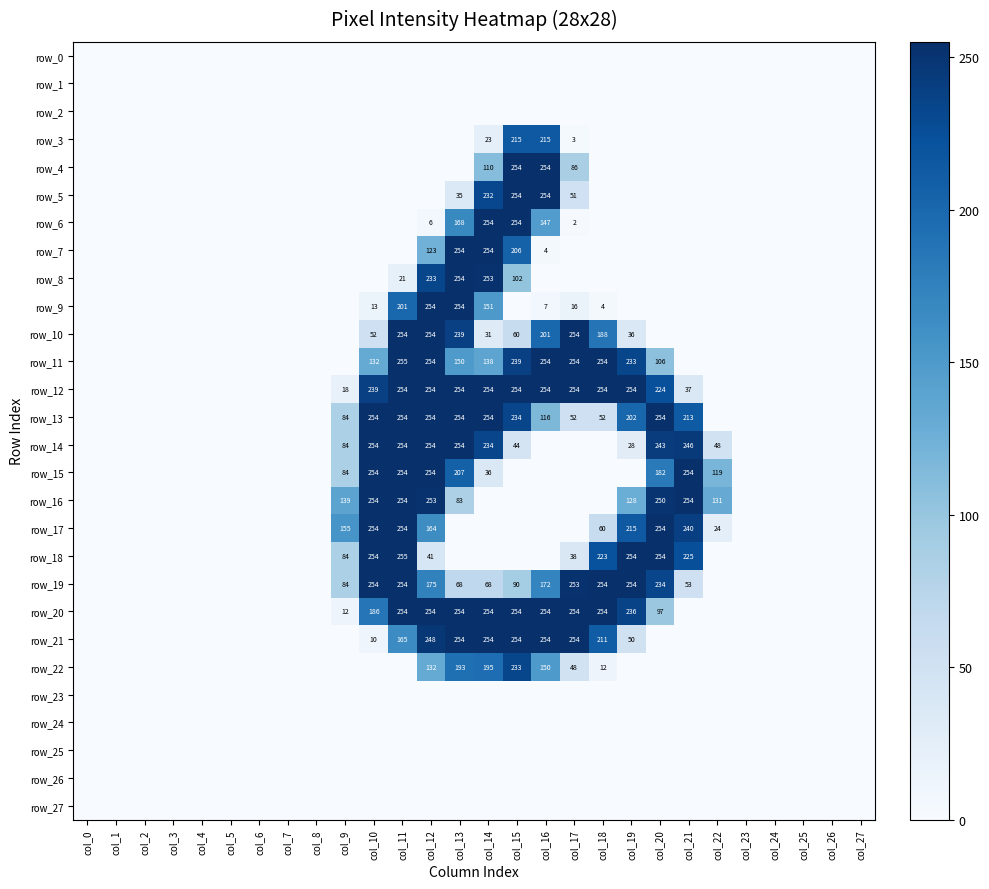

True or false: row_19 has a value of -153 at col_2.

False